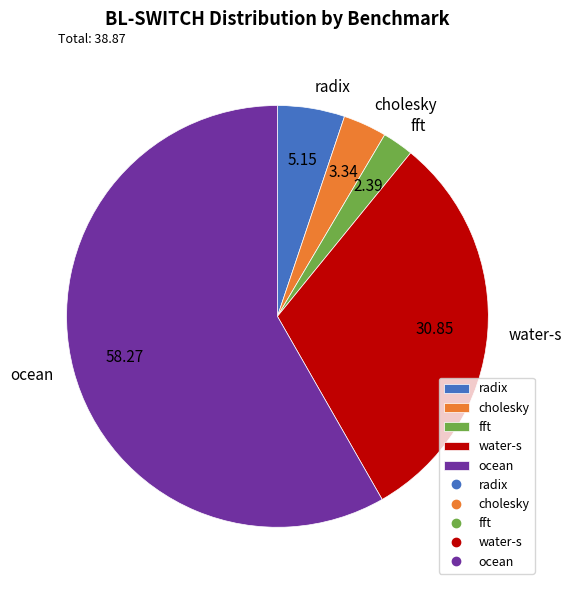

Is the sum of cholesky and fft greater than half?

No